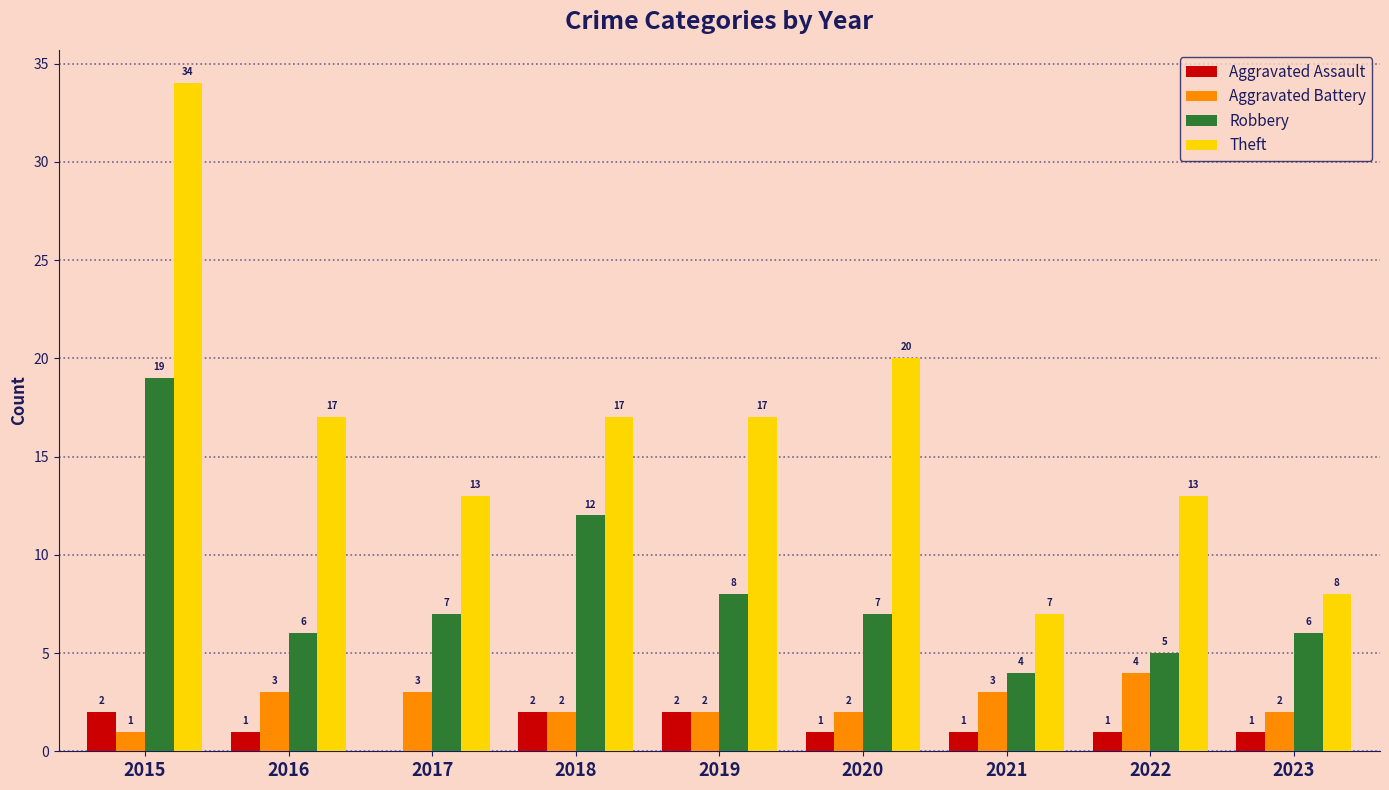

At which label is Robbery closest to 11?

2018